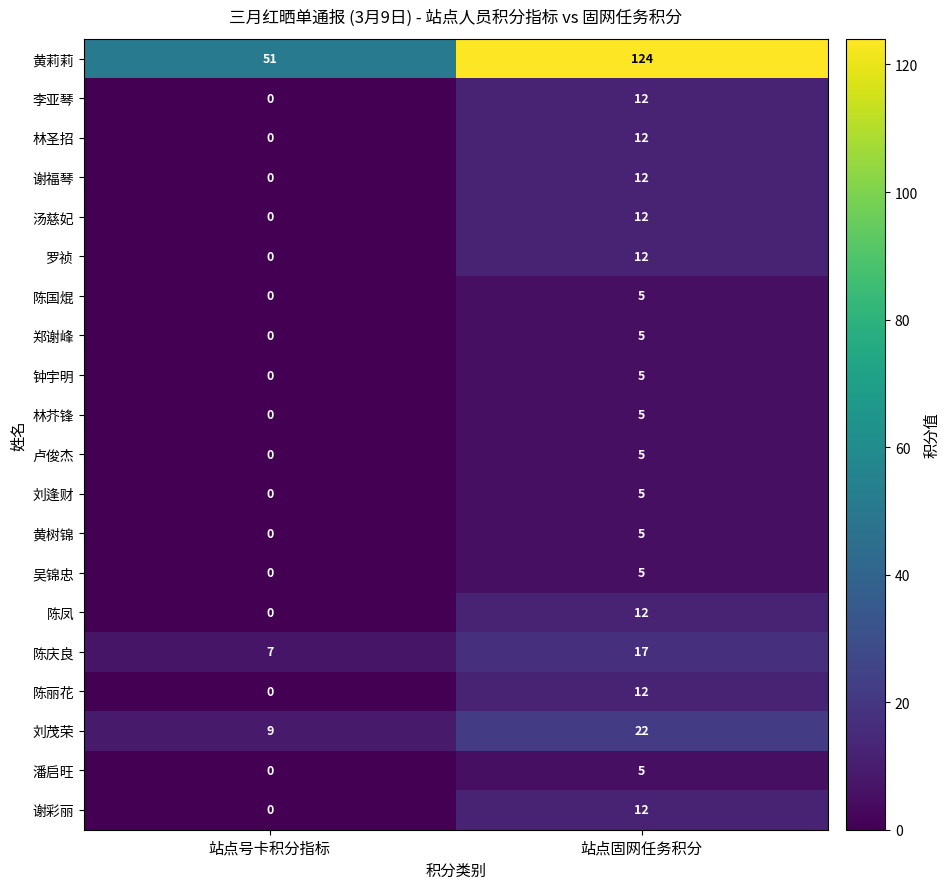

What is the difference between the 林圣招 values at 站点号卡积分指标 and 站点固网任务积分?

12